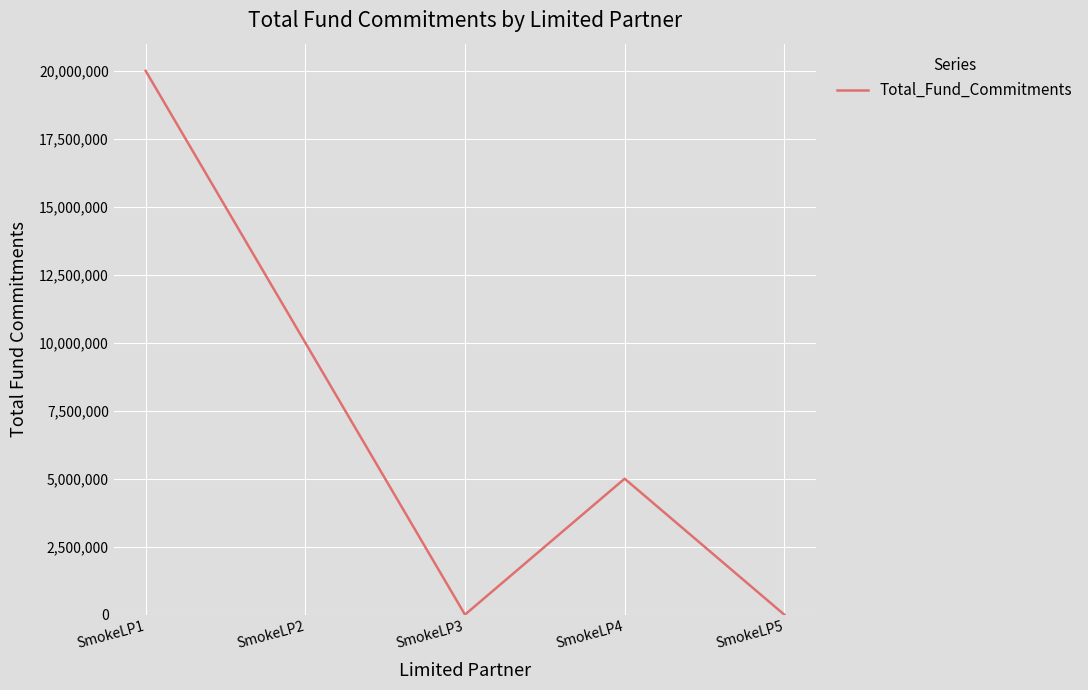

Is it true that the value at SmokeLP2 is 10000000?

True